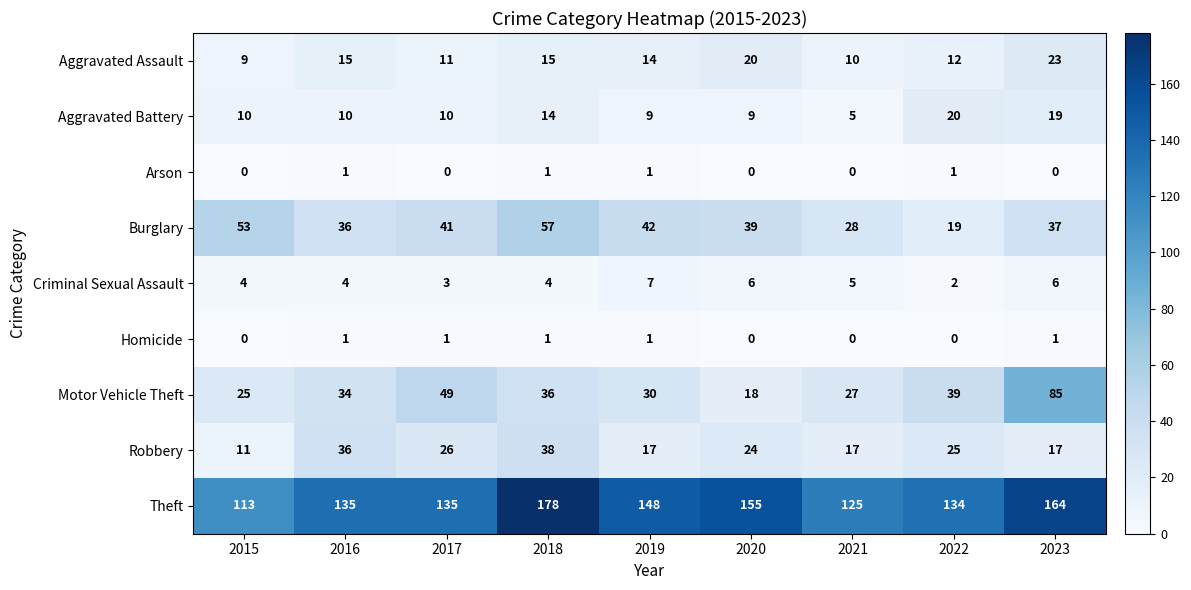

At which category is the sum across all series the highest?

2023